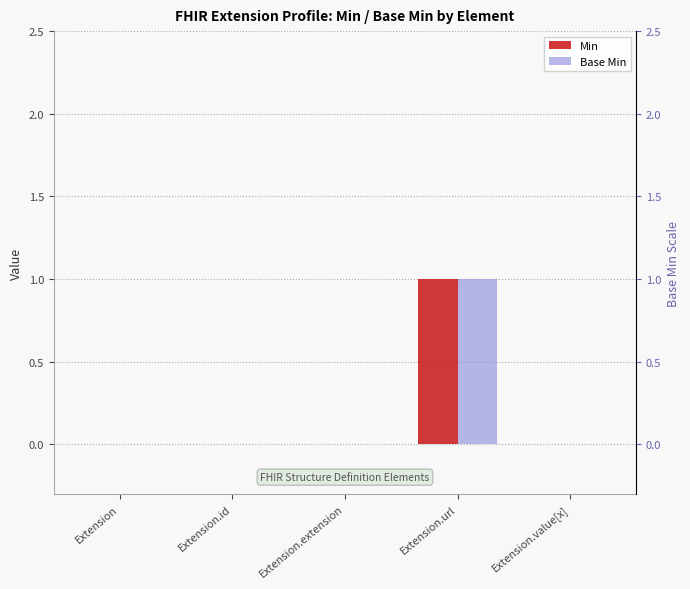

What are all the series names shown in the legend?

Min, Base Min